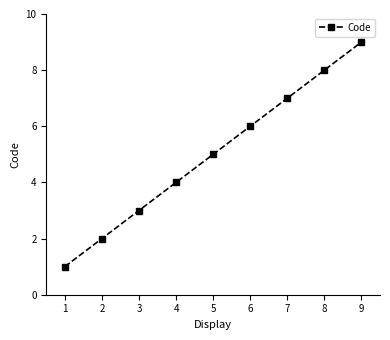

The value at 5 is 2. True or false?

False